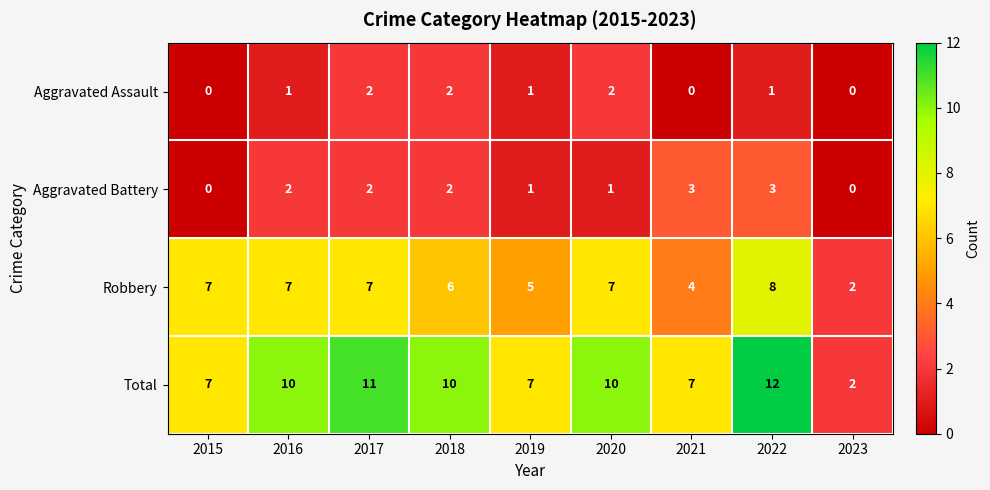

Rank the series at 2021 from highest to lowest value.

Total, Robbery, Aggravated Battery, Aggravated Assault